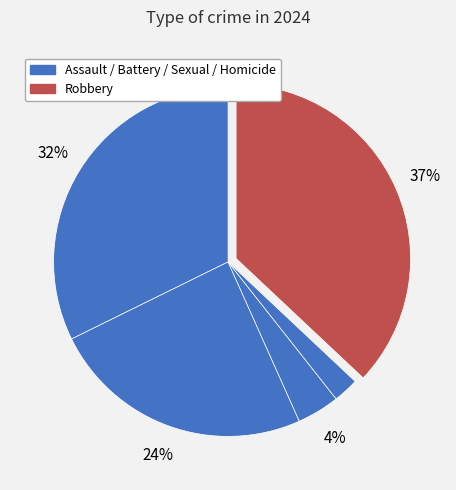

Count the number of slices in the pie.

5